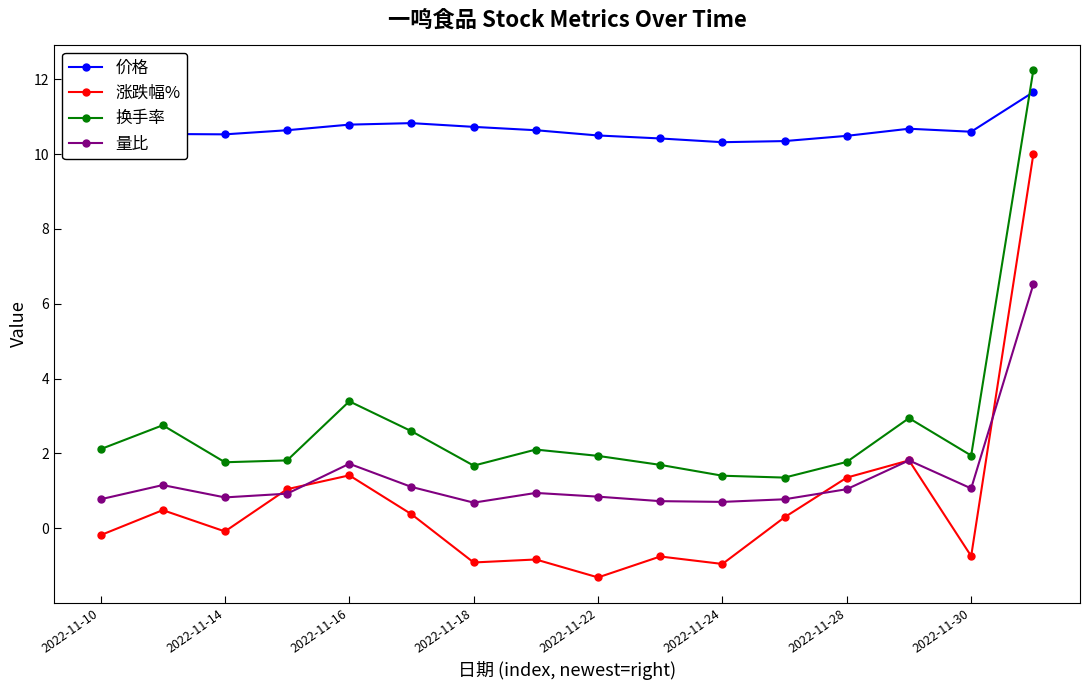

Is it true that 涨跌幅% equals -0.2 at 2022-11-10?

True